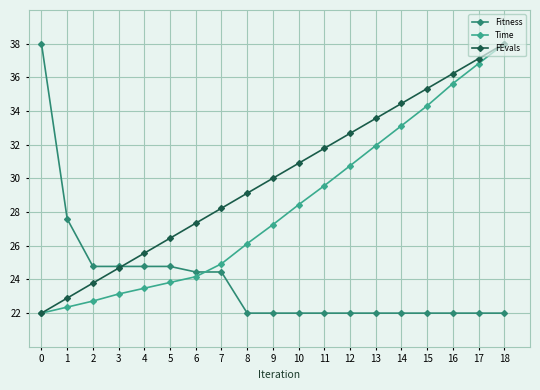

What are all the series names shown in the legend?

Fitness, Time, FEvals